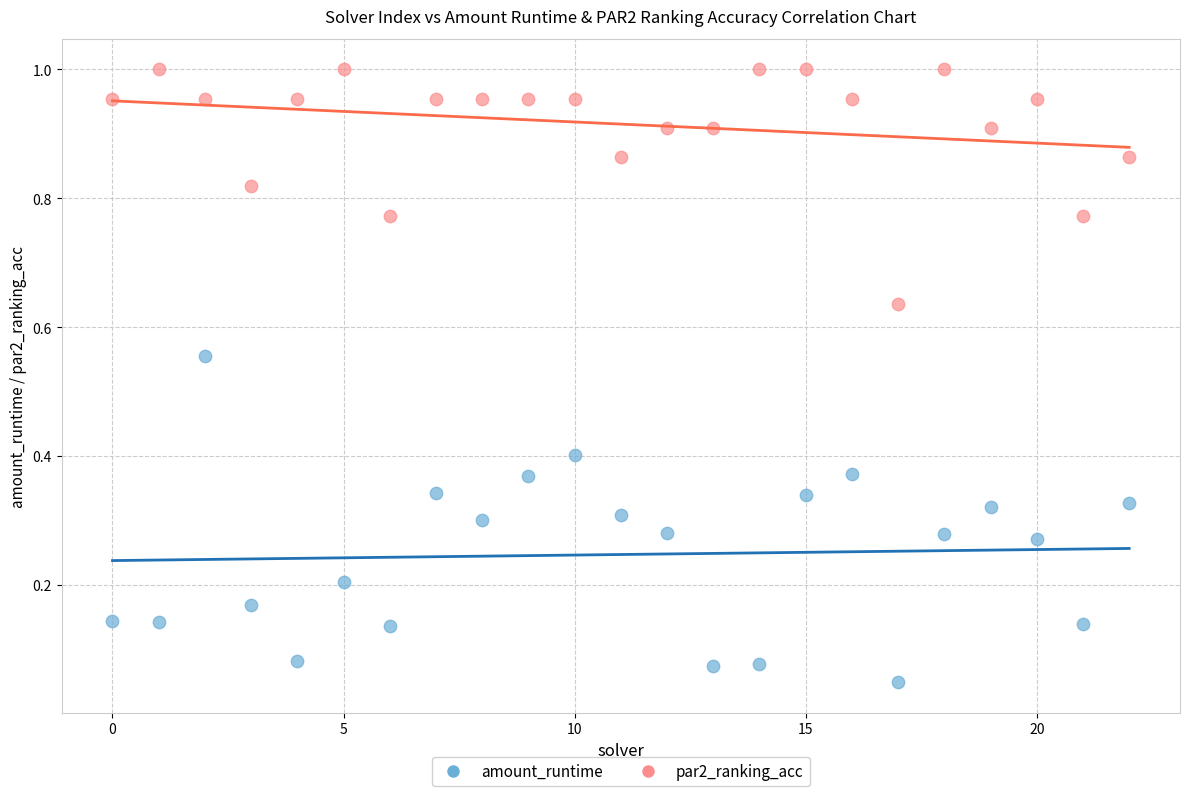

Which series has the widest spread of Y values?

amount_runtime